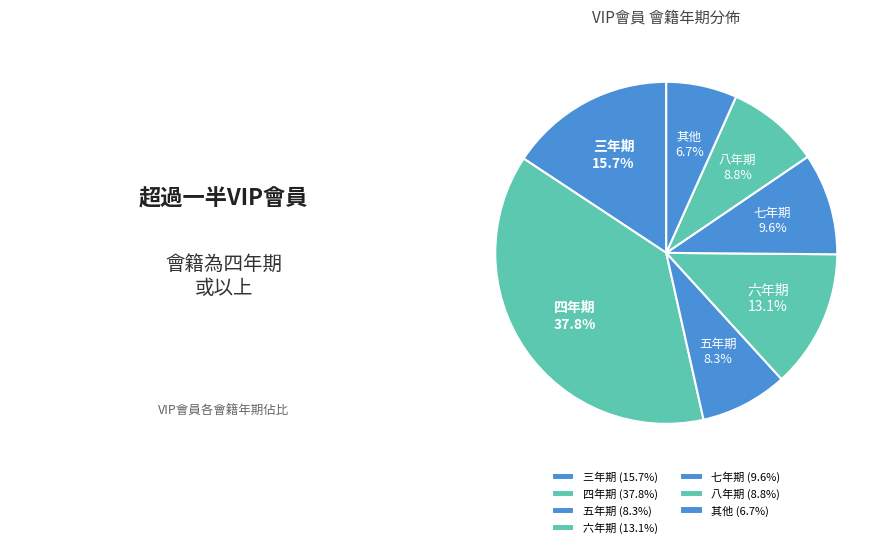

Rank the categories by value from lowest to highest.

其他, 五年期, 八年期, 七年期, 六年期, 三年期, 四年期